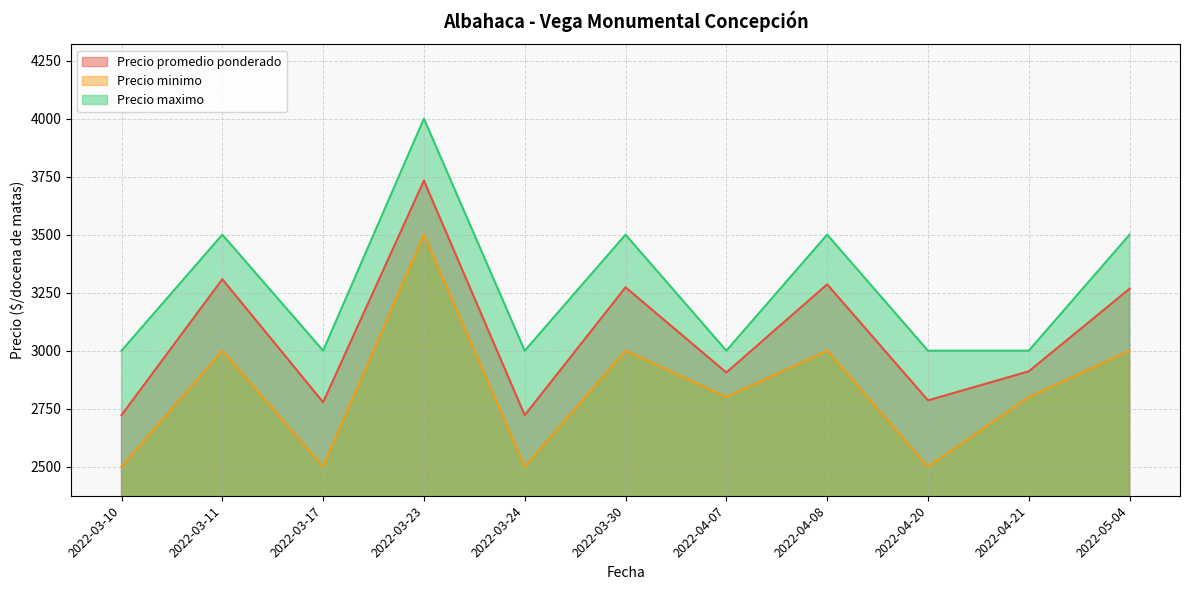

True or false: Precio maximo has a value of 3000 at 2022-04-20.

True